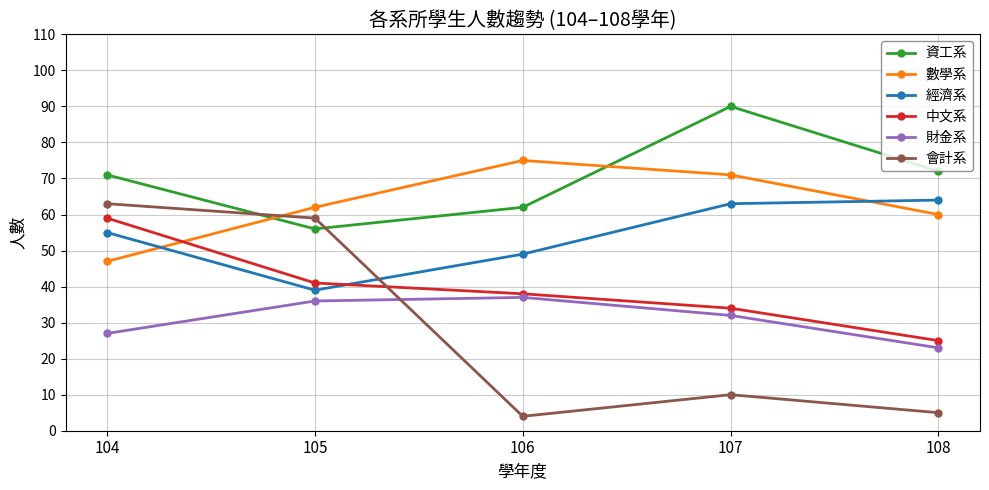

Between 107 and 108, which series saw the biggest shift?

資工系